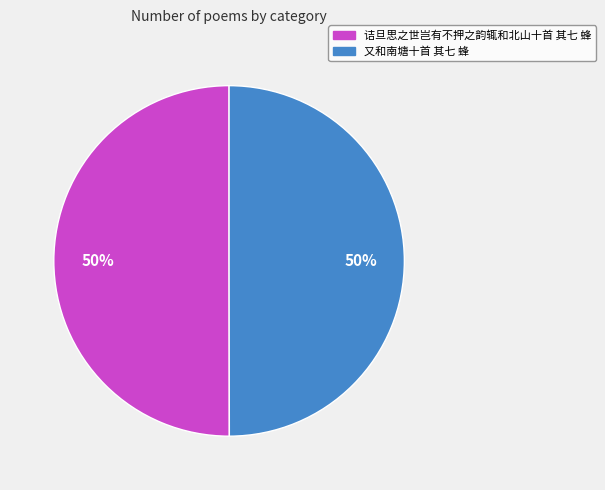

To the nearest percent, what is the combined percentage of 又和南塘十首 其七 蜂 and 诘旦思之世岂有不押之韵辄和北山十首 其七 蜂?

100%